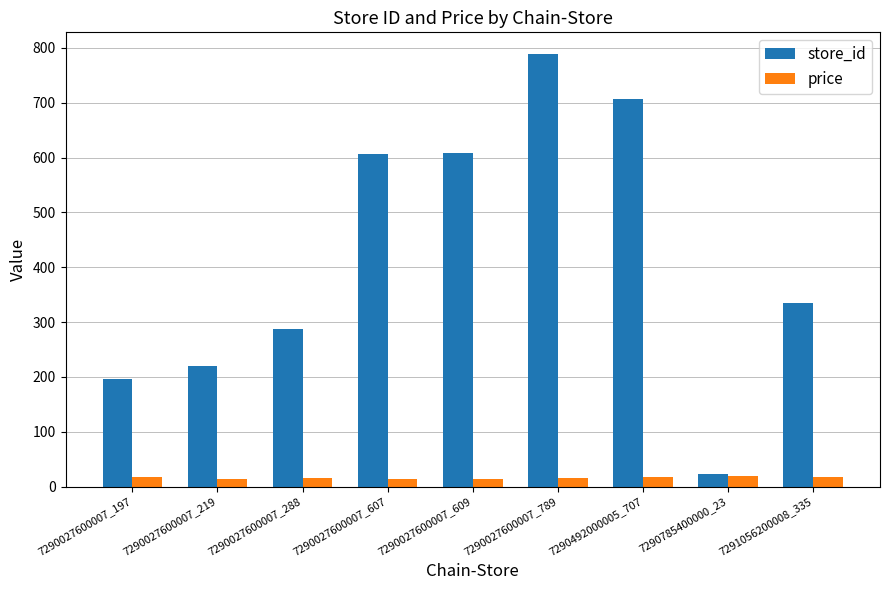

Between 7290027600007_197 and 7290027600007_607, which series saw the biggest shift?

store_id